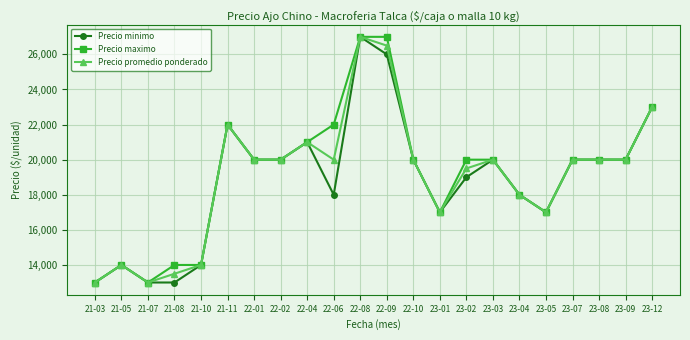

What is the difference between the maximum and second lowest values in the Precio minimo series?

14000